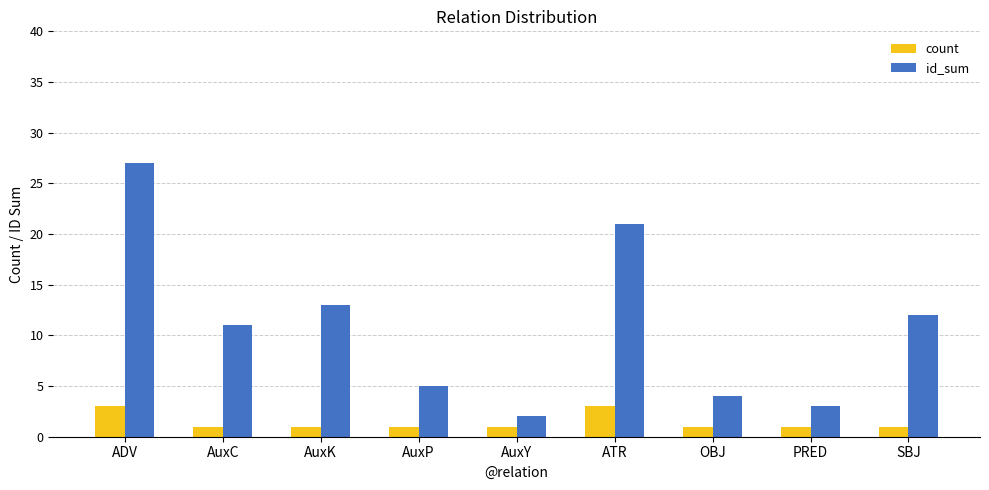

Is the value of count at OBJ greater than the value of id_sum at AuxC?

No